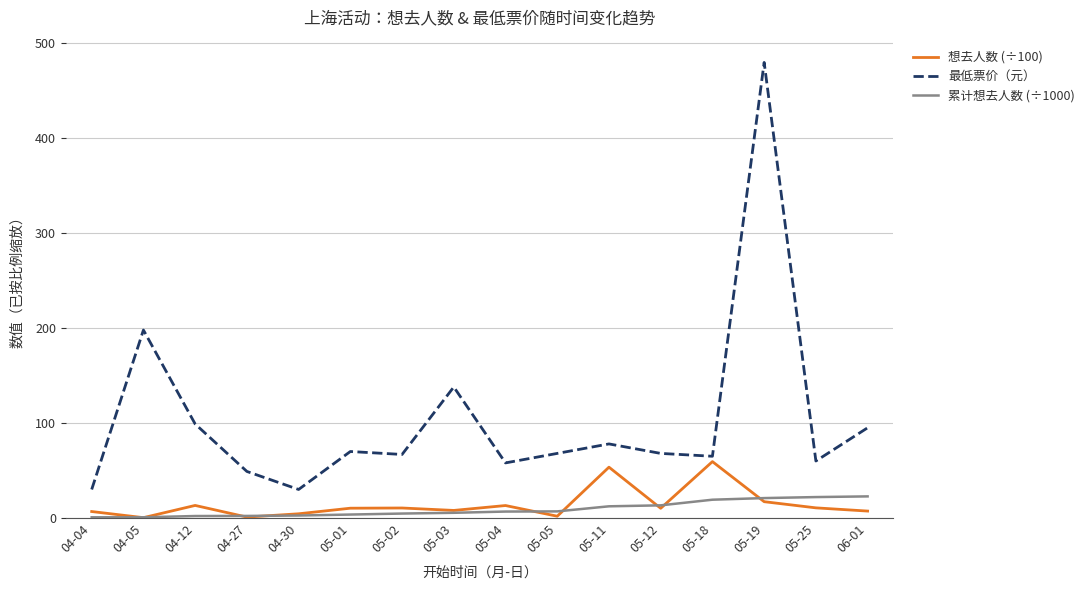

What is the difference between the 累计想去人数 (÷1000) values at 04-30 and 05-02?

2.1